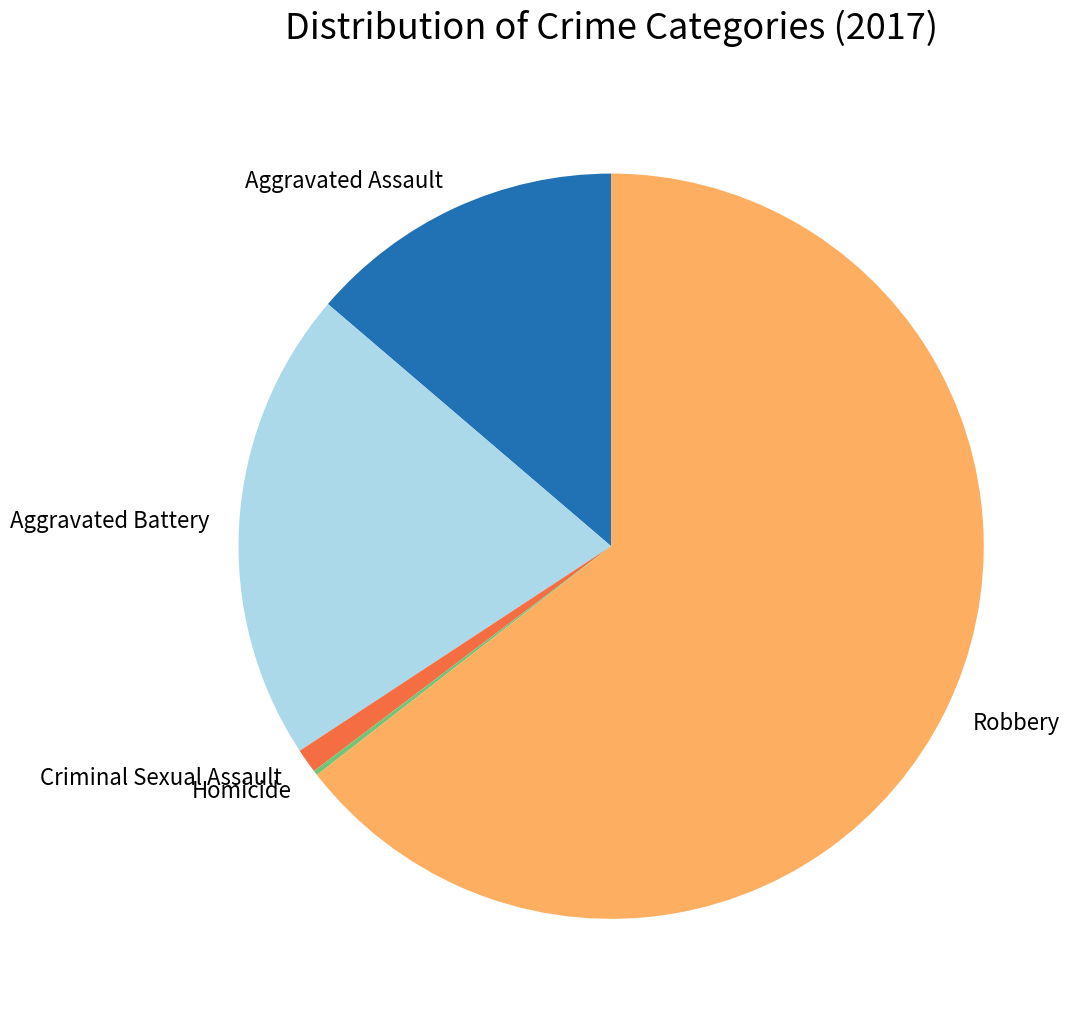

Which has a higher value, Aggravated Assault or Robbery?

Robbery